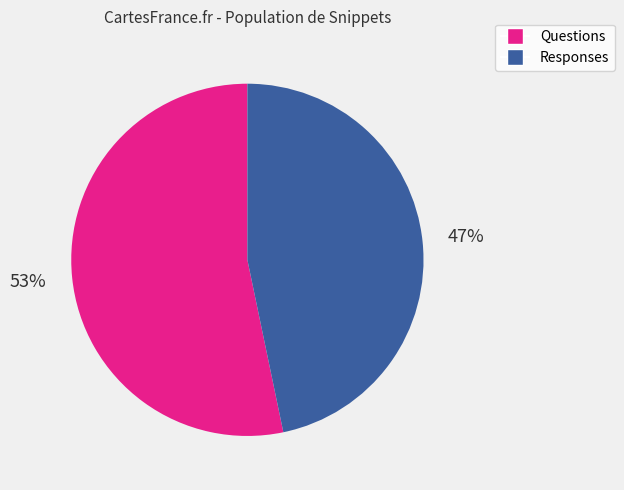

Is there a majority slice in this chart?

Yes